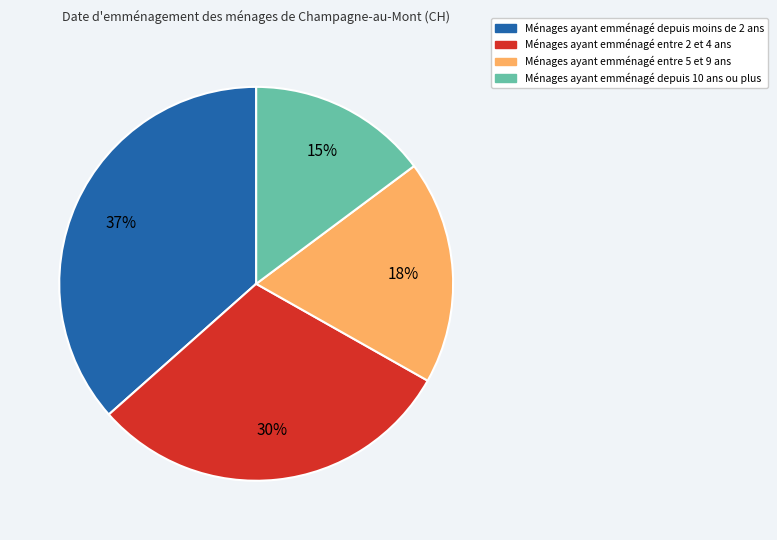

To the nearest percent, what is the average slice percentage?

25%